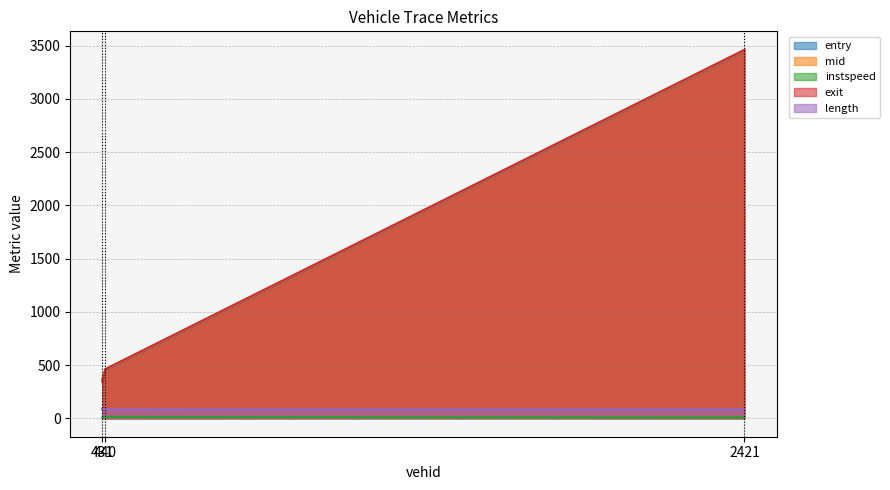

Where does the exit series first go above 461?

440